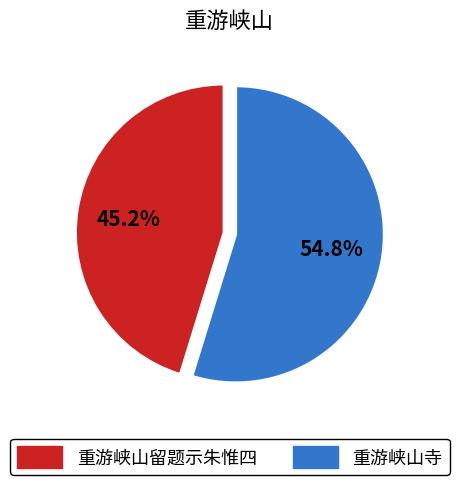

To the nearest percent, what is the difference between the largest and smallest slice percentages?

10%